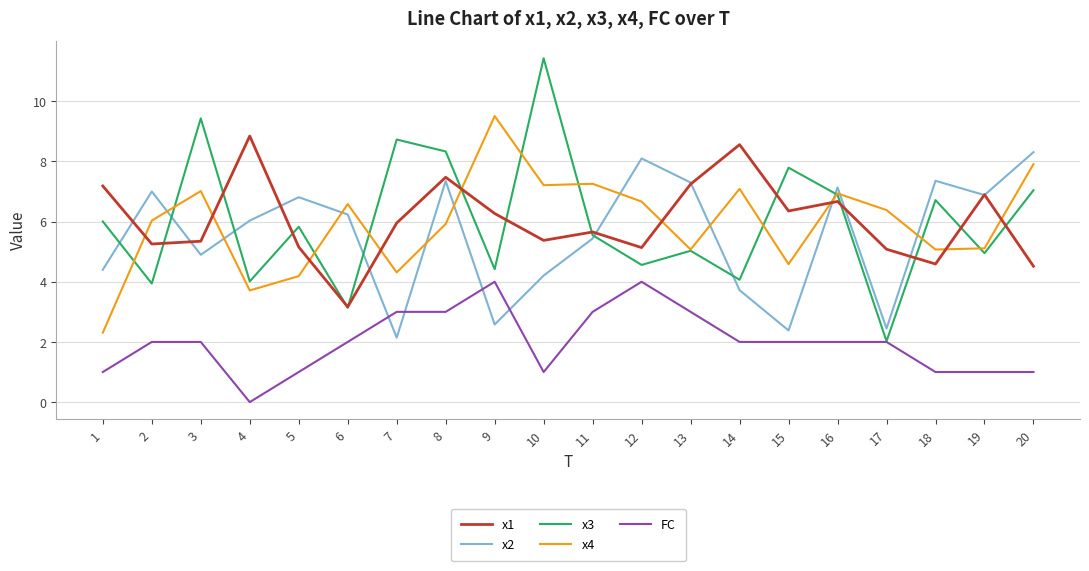

After their last crossing, which series has the higher values: x4 or x2?

x2